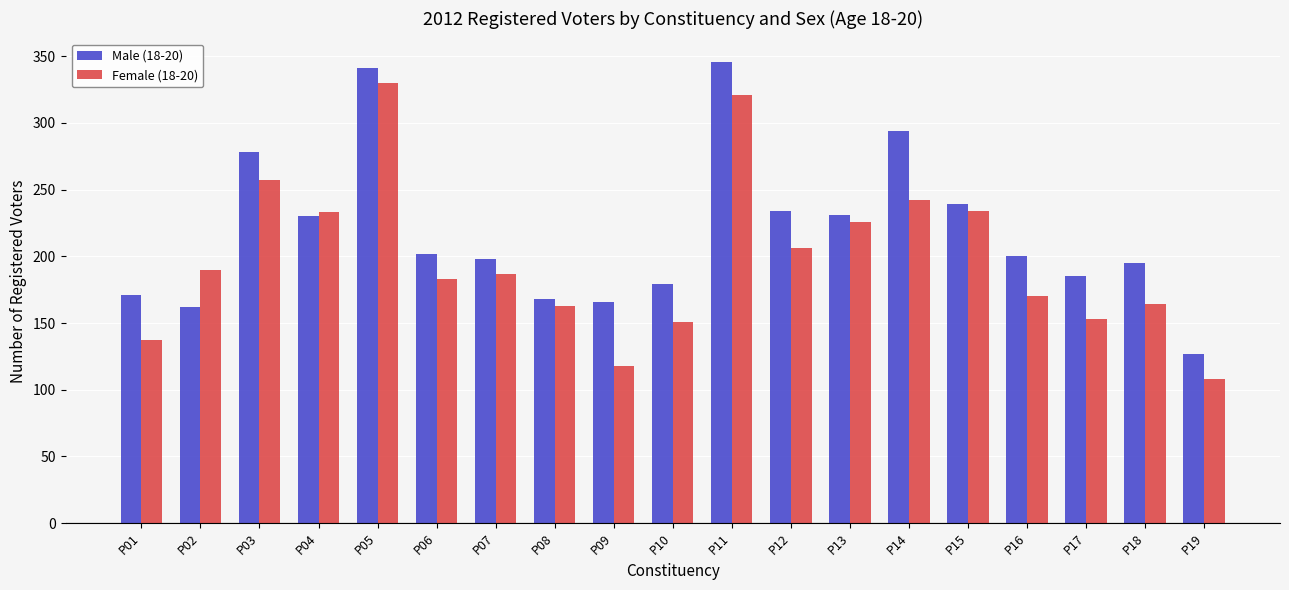

What is the total value across all series at P04?

463